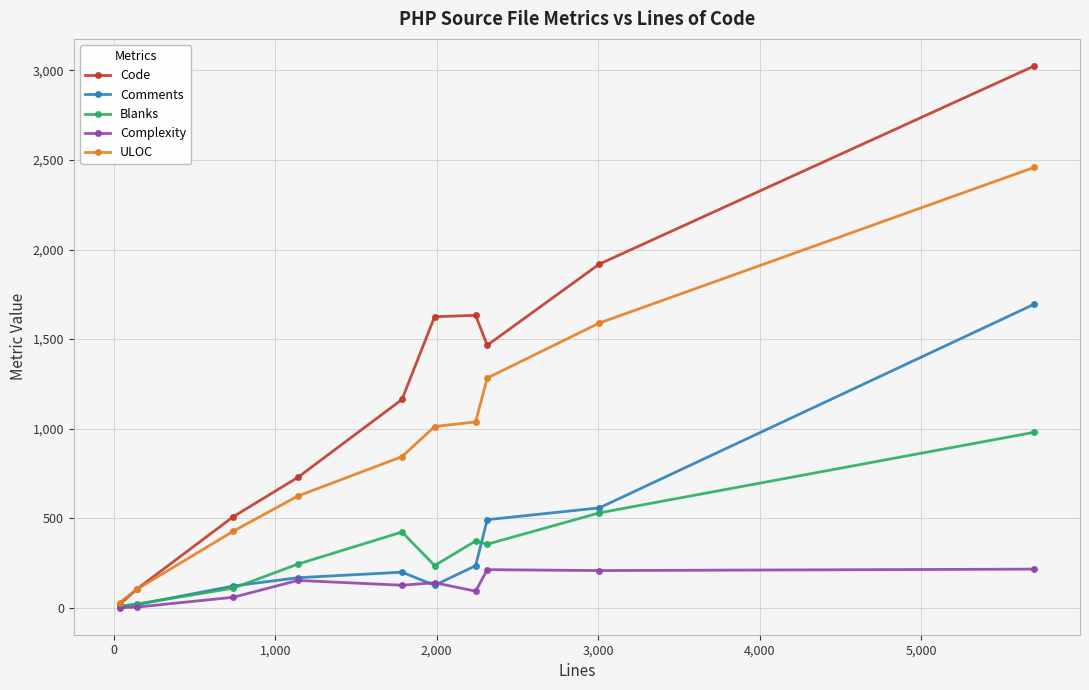

Rank the series by their maximum value, from lowest to highest.

Complexity, Blanks, Comments, ULOC, Code